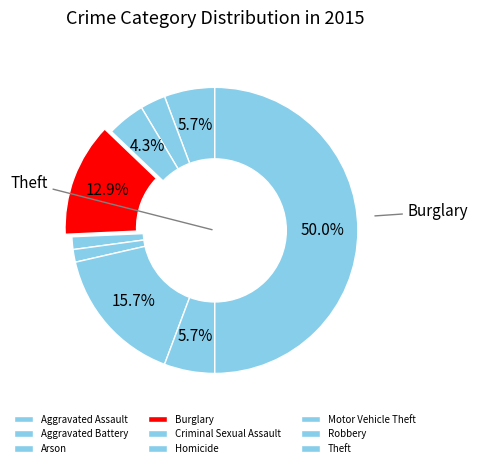

Is Burglary the majority of the pie?

No